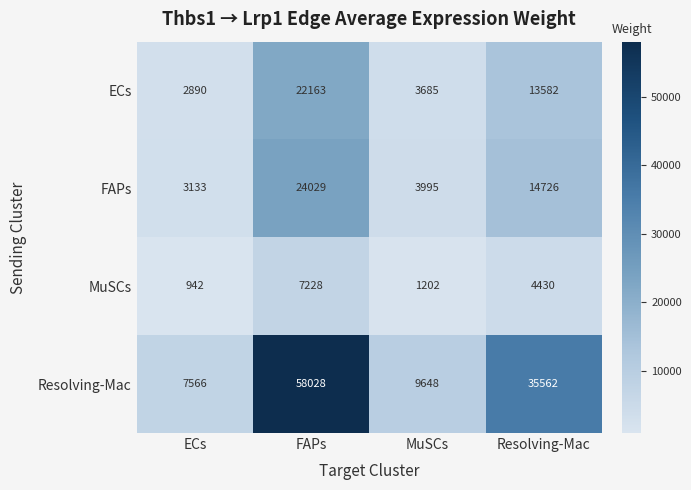

Which series has the largest range (max minus min)?

Resolving-Mac